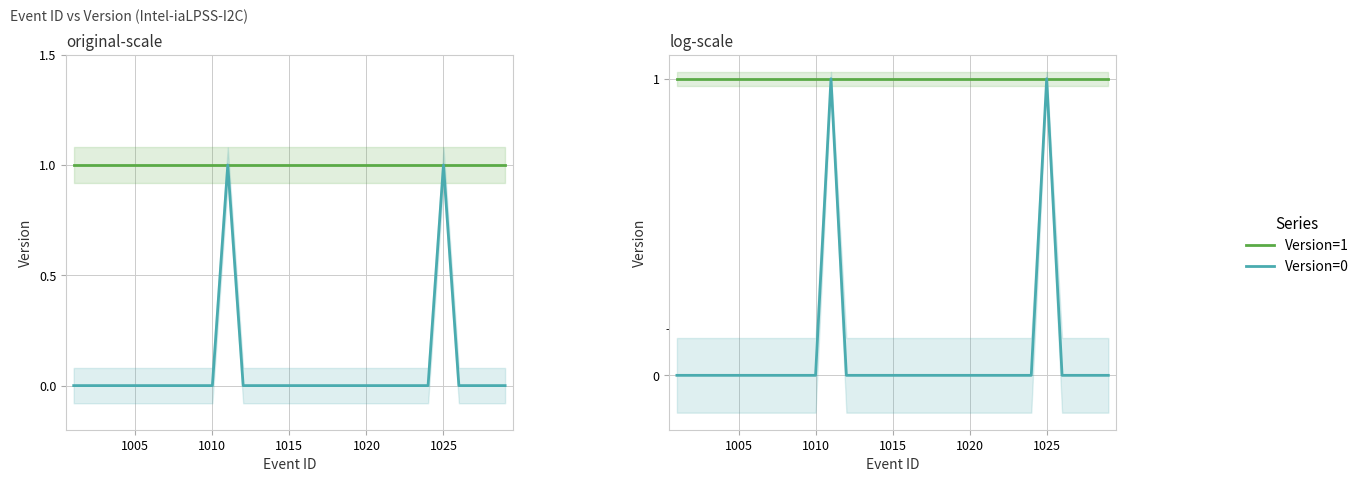

Which series has the largest total across all categories?

Version=1